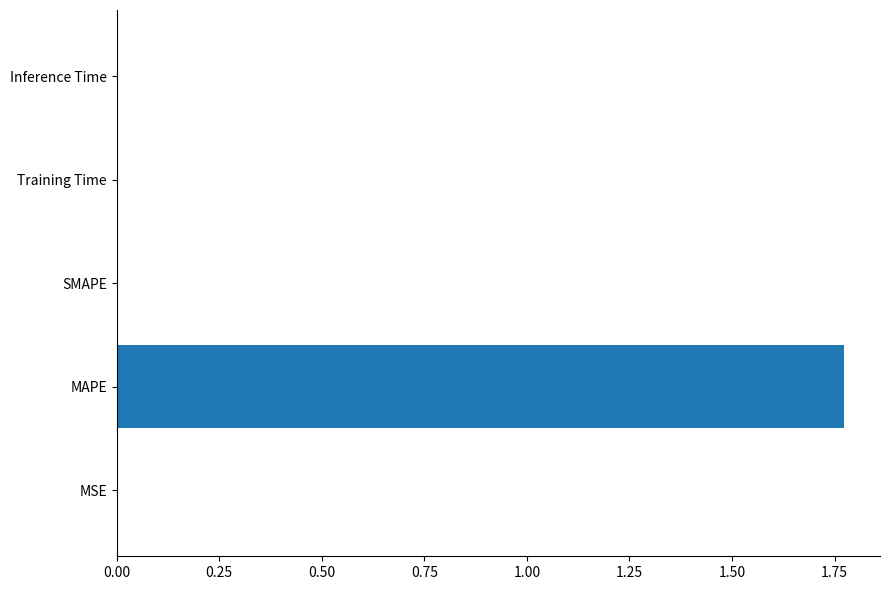

How many distinct data groups are displayed?

1